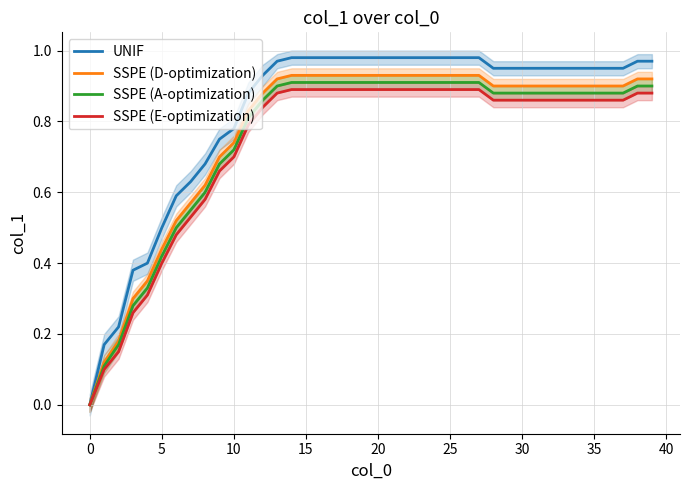

What is the maximum value for SSPE (D-optimization)?

0.9